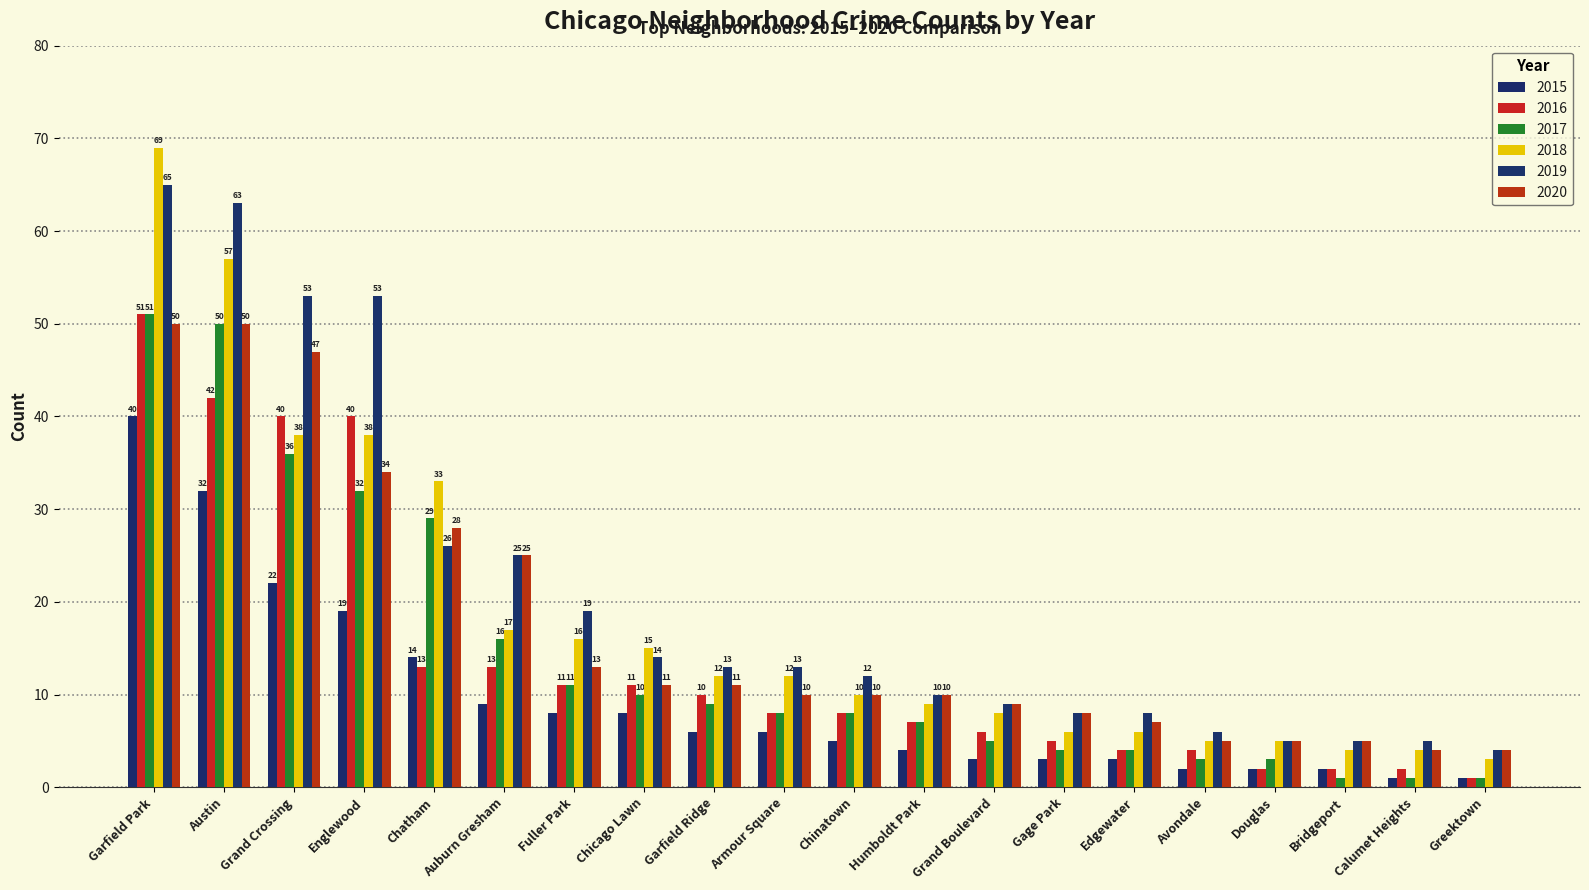

Between Chicago Lawn and Auburn Gresham, which is larger?

Auburn Gresham